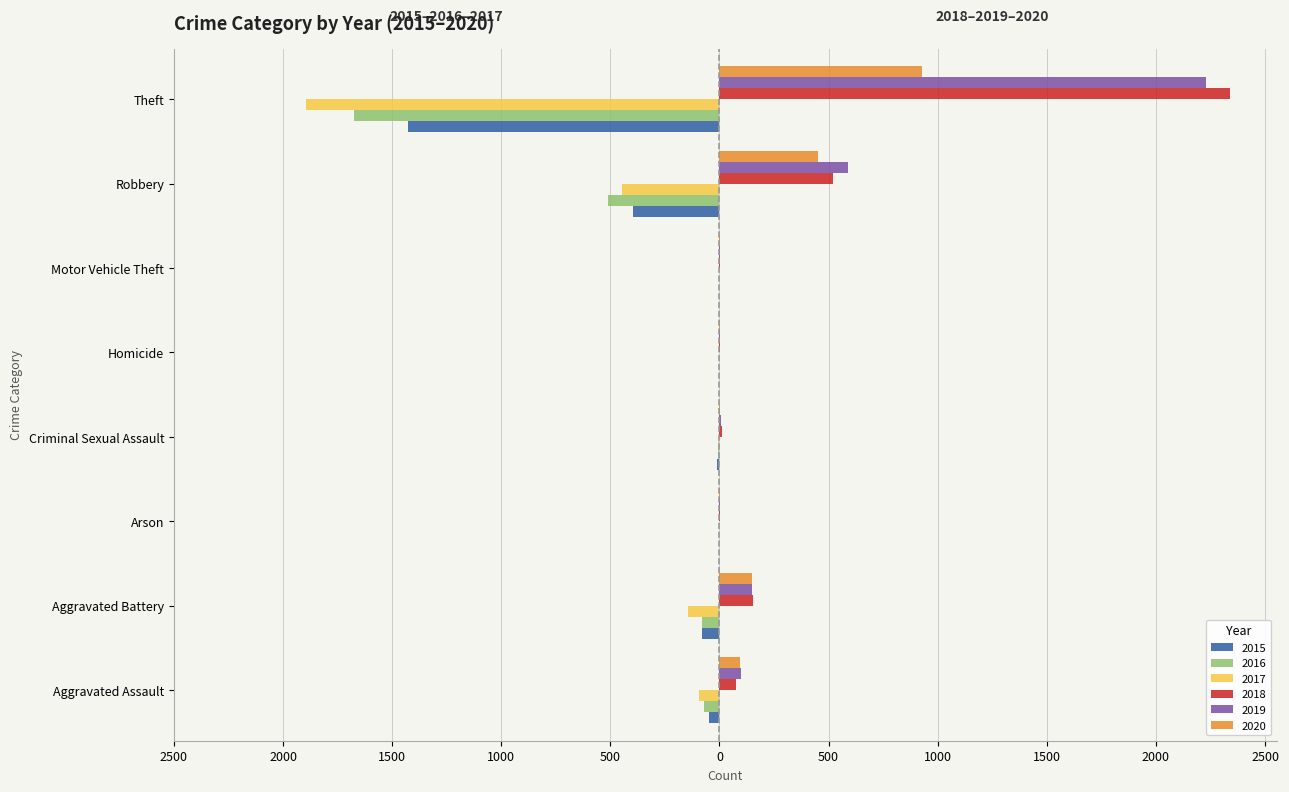

What are all the series names shown in the legend?

2015, 2016, 2017, 2018, 2019, 2020